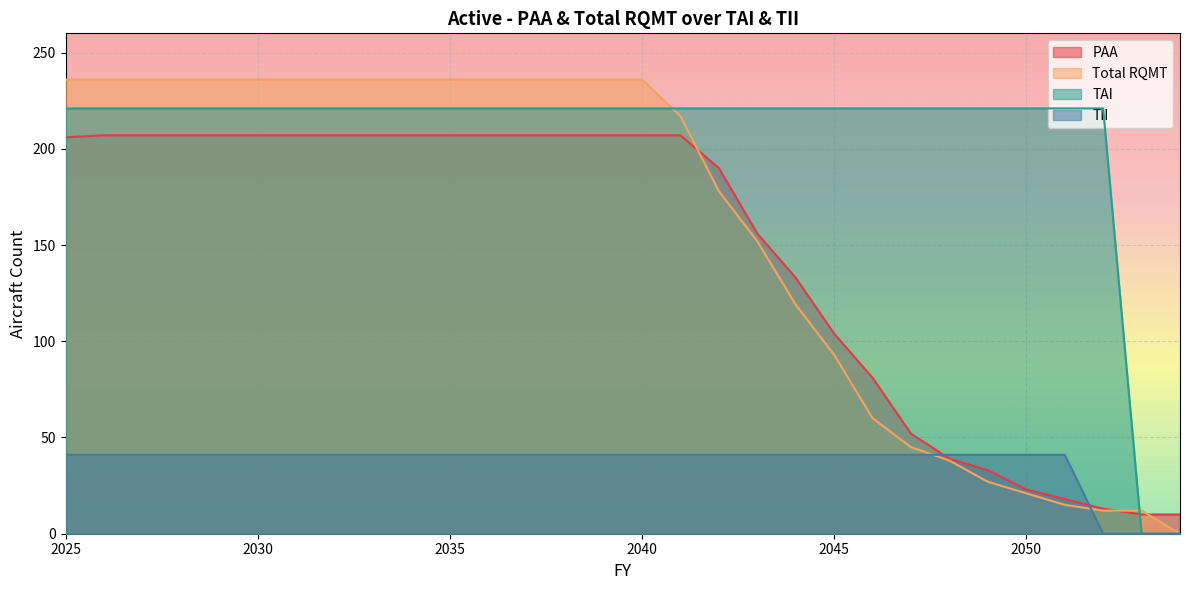

True or false: Total RQMT has a value of 45 at 2047.

True